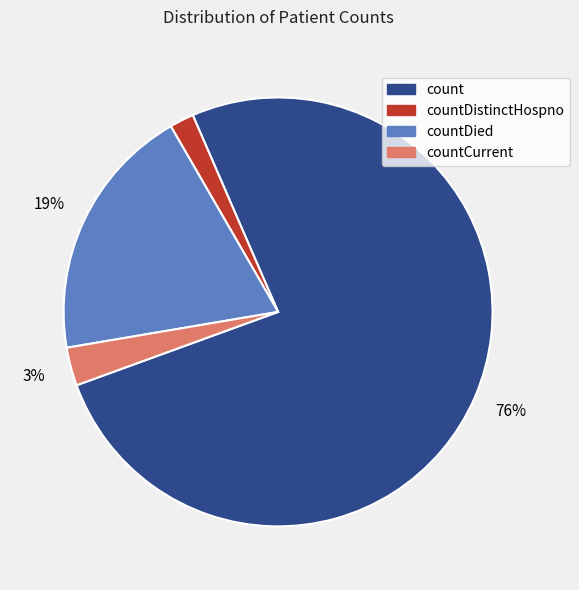

To the nearest percent, what is the average slice percentage?

25%